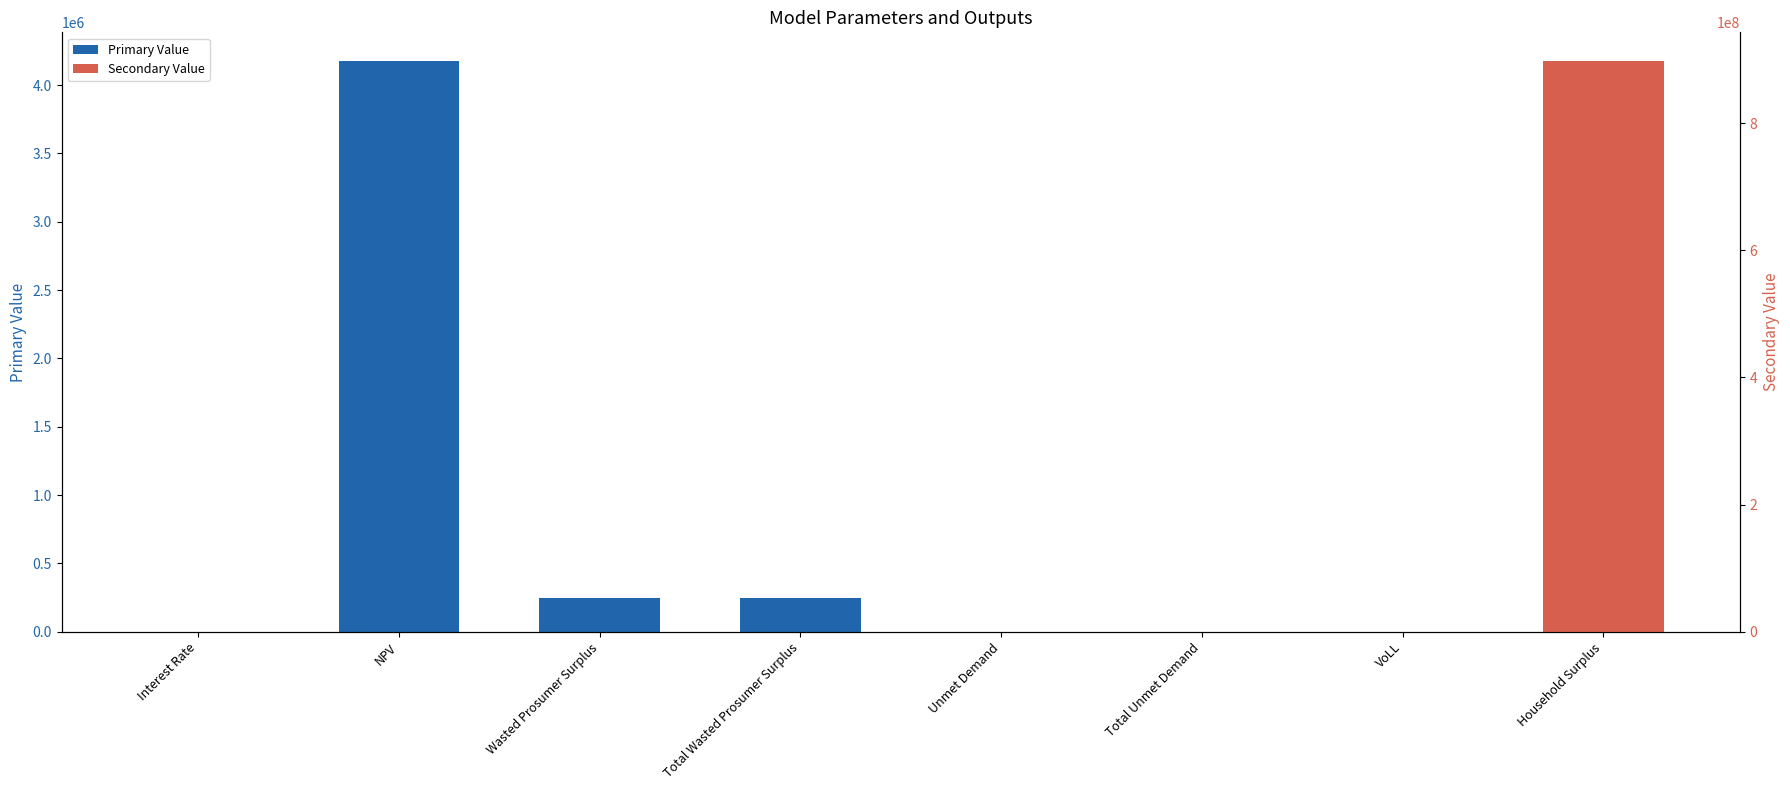

Rank the categories by Primary Value value from lowest to highest.

Interest Rate, Wasted Prosumer Surplus, Total Wasted Prosumer Surplus, NPV